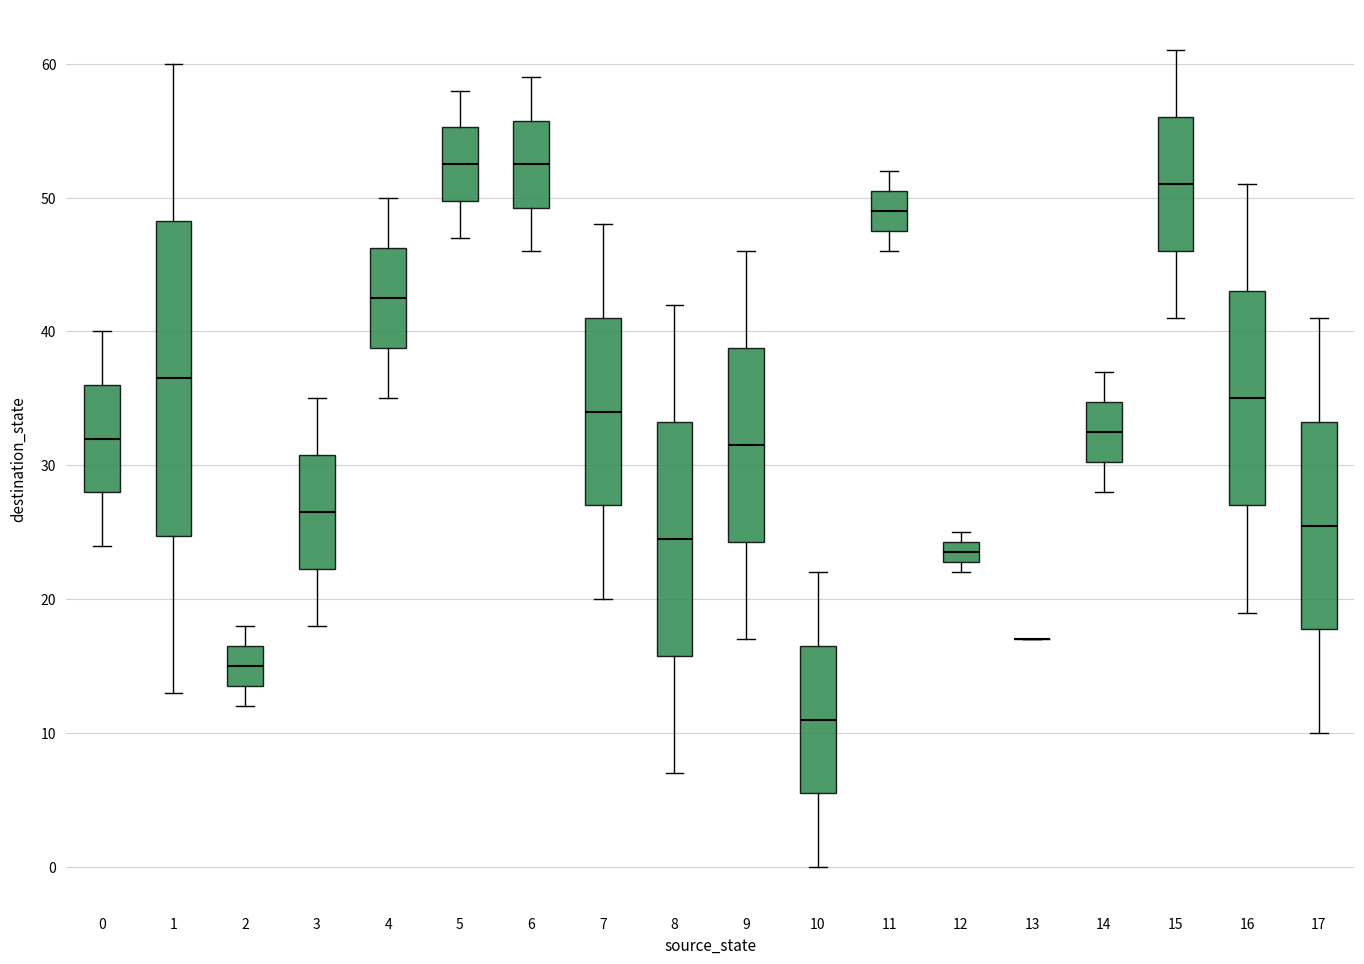

Comparing the boxes themselves (not the whiskers), which one is the tallest?

1